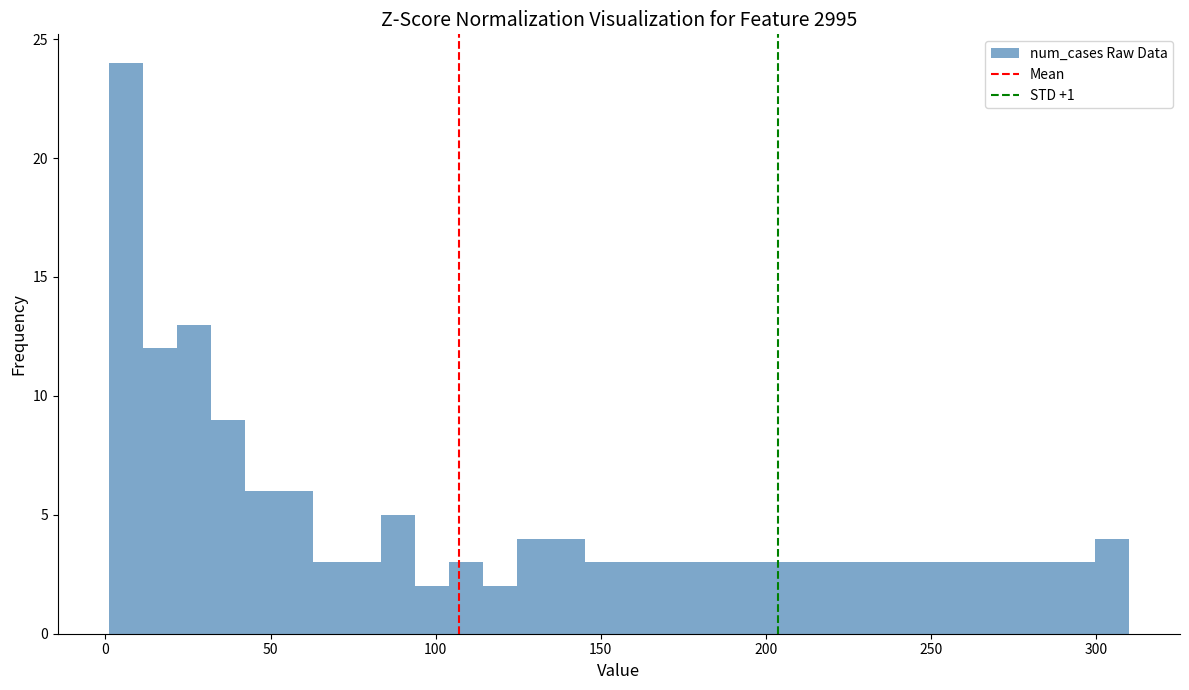

Read against the x-axis, roughly where is the centre of the tallest bar?

5